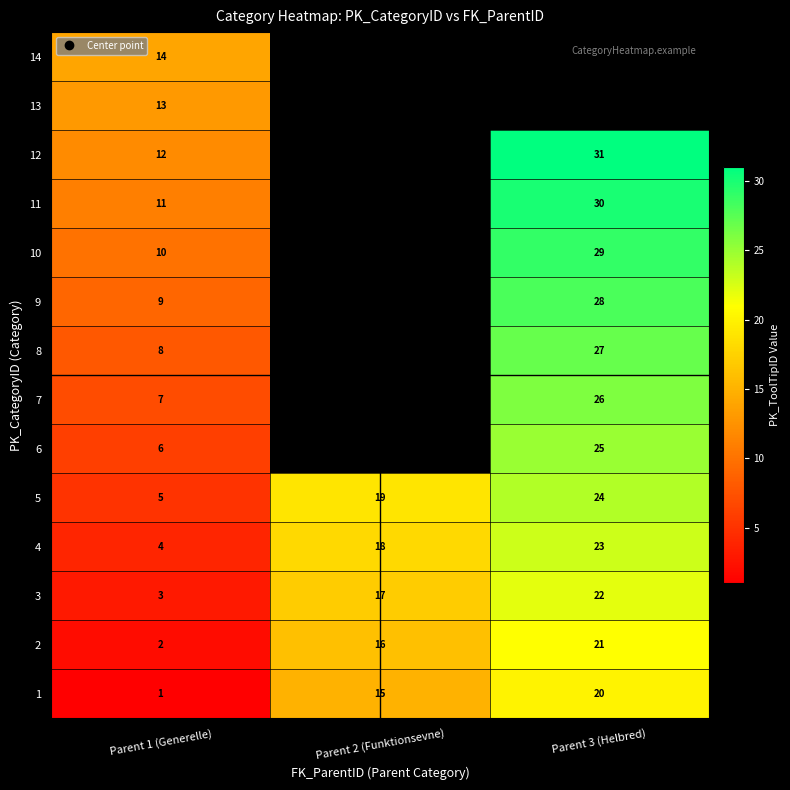

The value of 2 at Parent 3 (Helbred) is 33.6. True or false?

False